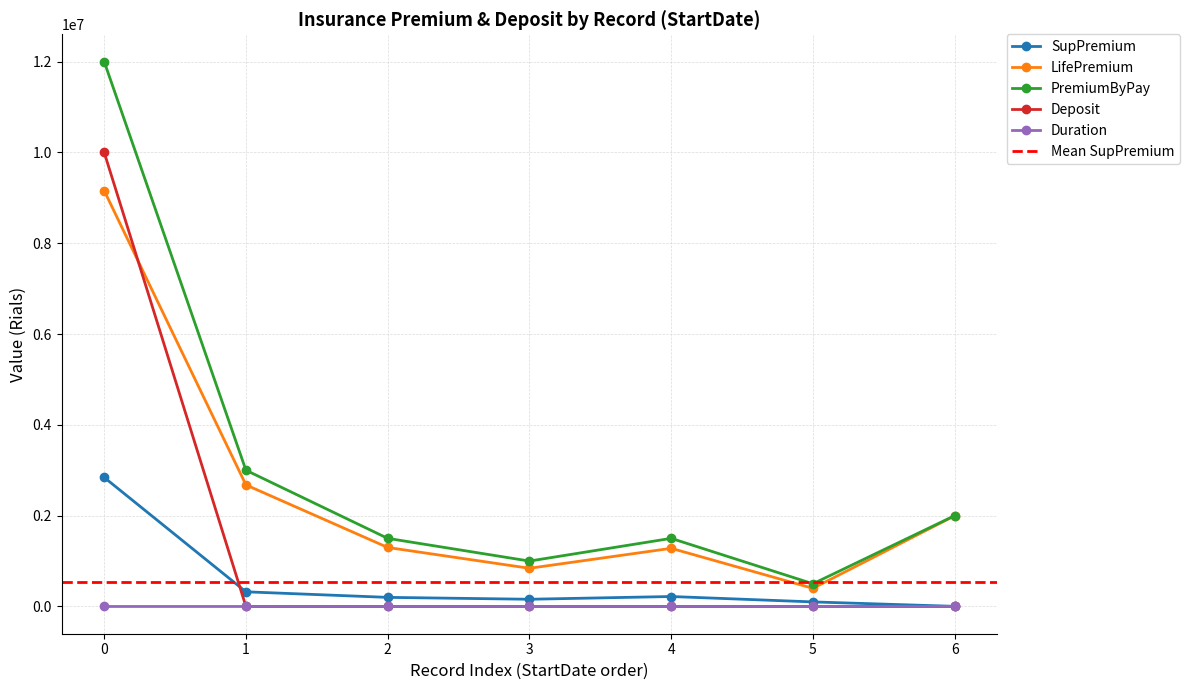

Which series has the largest total across all categories?

PremiumByPay